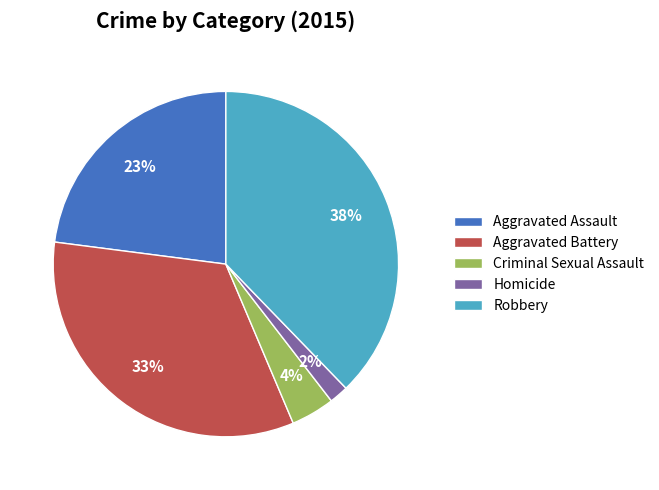

Is Robbery the majority of the pie?

No